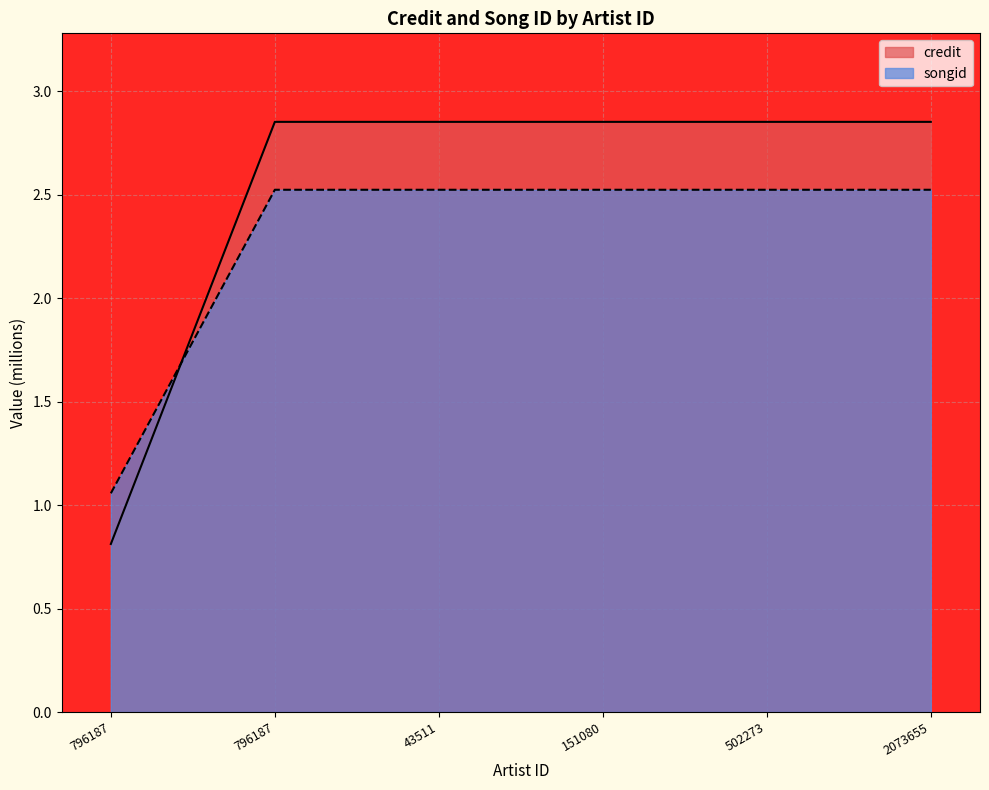

At which label is credit closest to 1?

796187